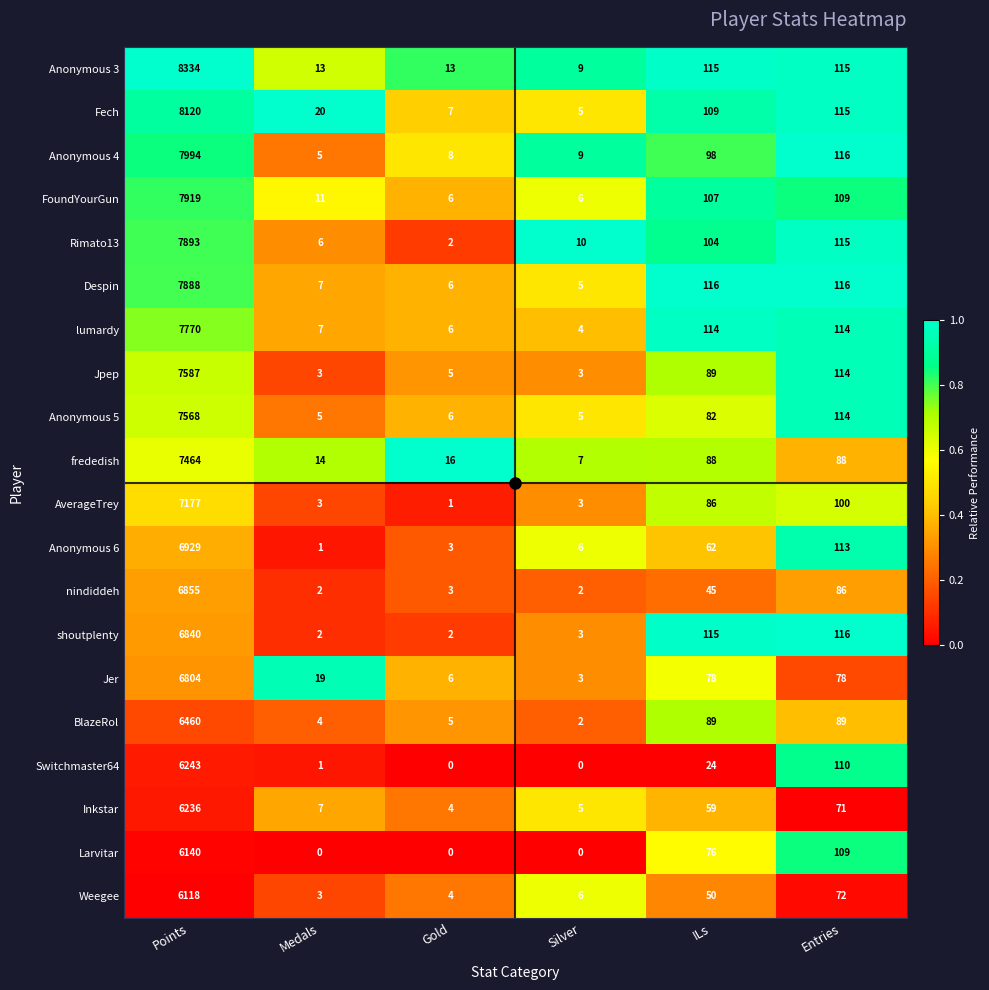

List the labels in order of Rimato13 value, largest first.

Points, Entries, ILs, Silver, Medals, Gold